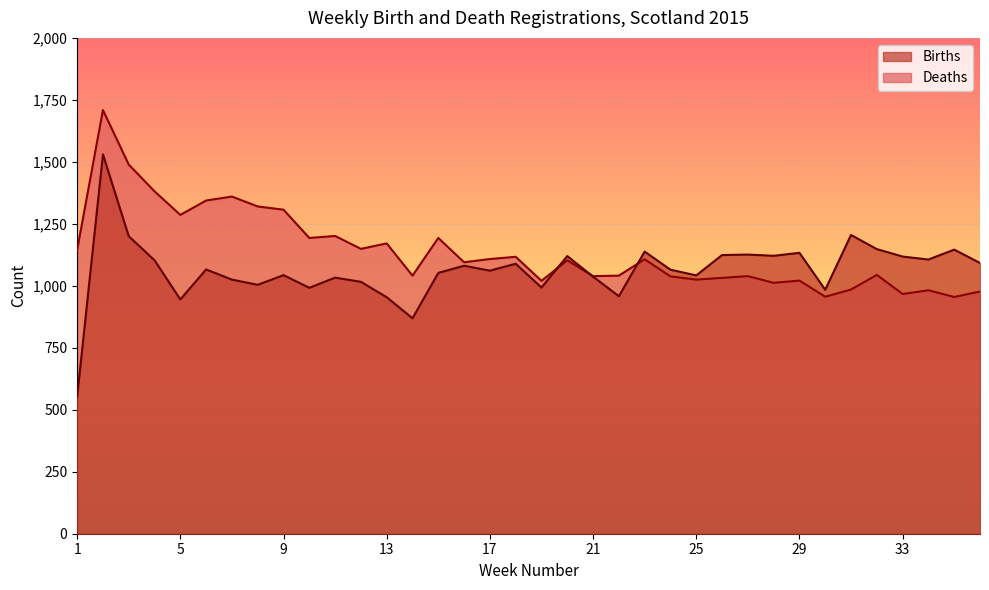

What is the spread (max minus min) of values at 1?

592